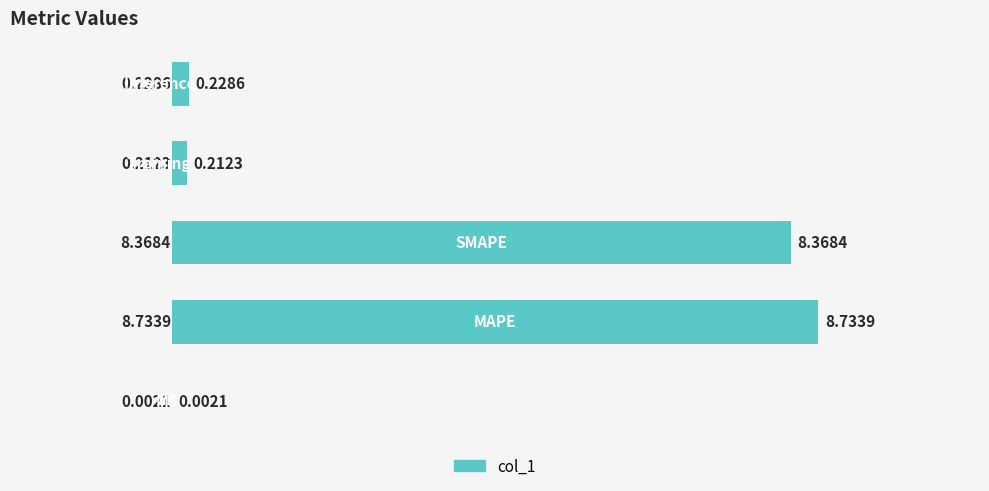

What is the sum of all values?

17.5